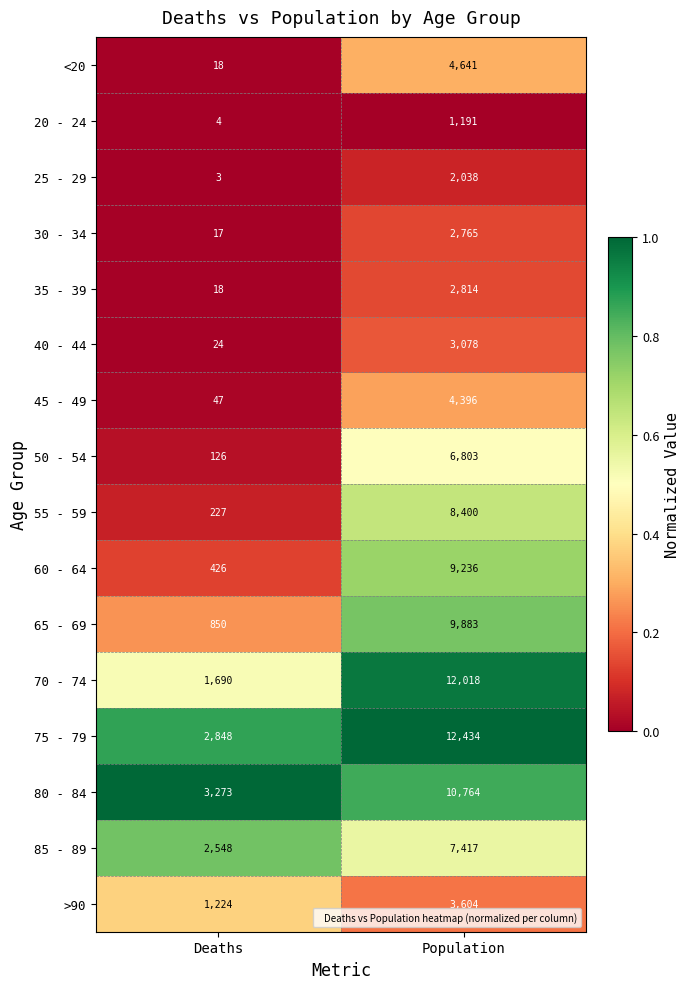

The value of 80 - 84 at Deaths is 815. True or false?

False